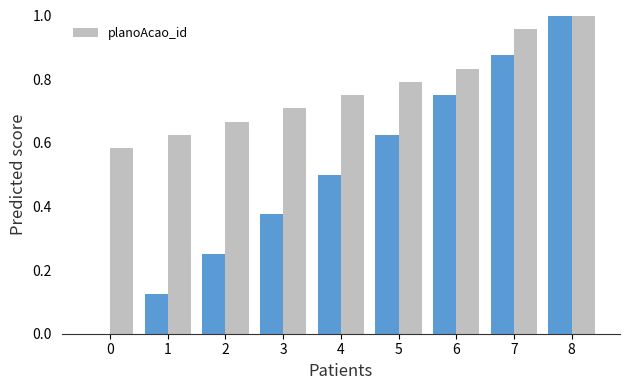

What is the value of the 9th bar from the left?

1.0